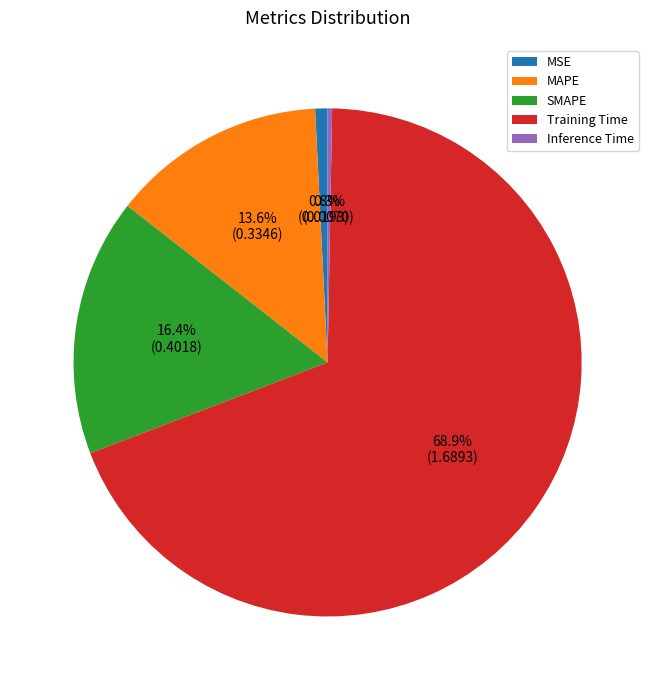

What is the majority slice?

Training Time